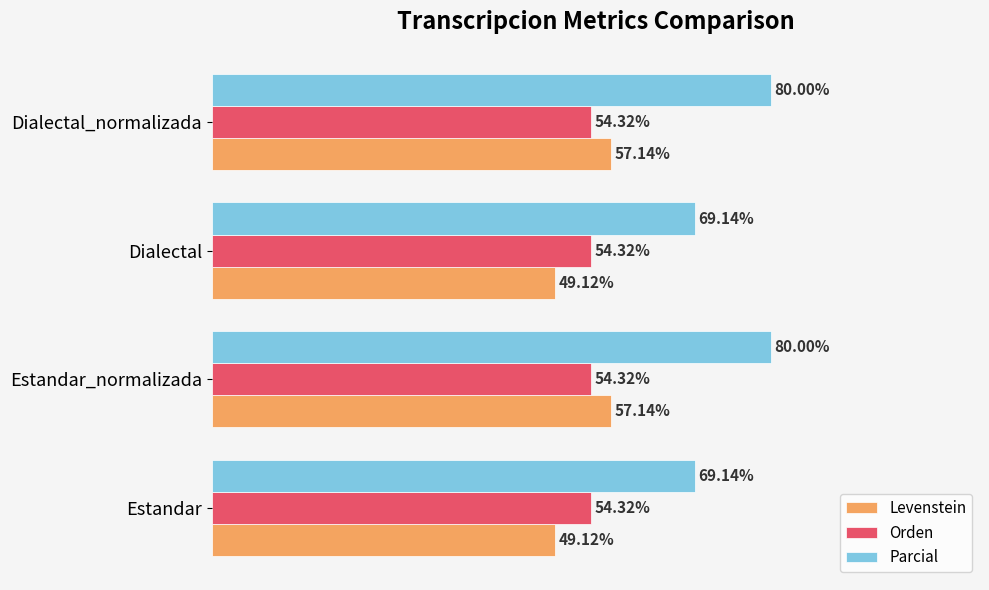

Which series has the widest spread of values?

Parcial